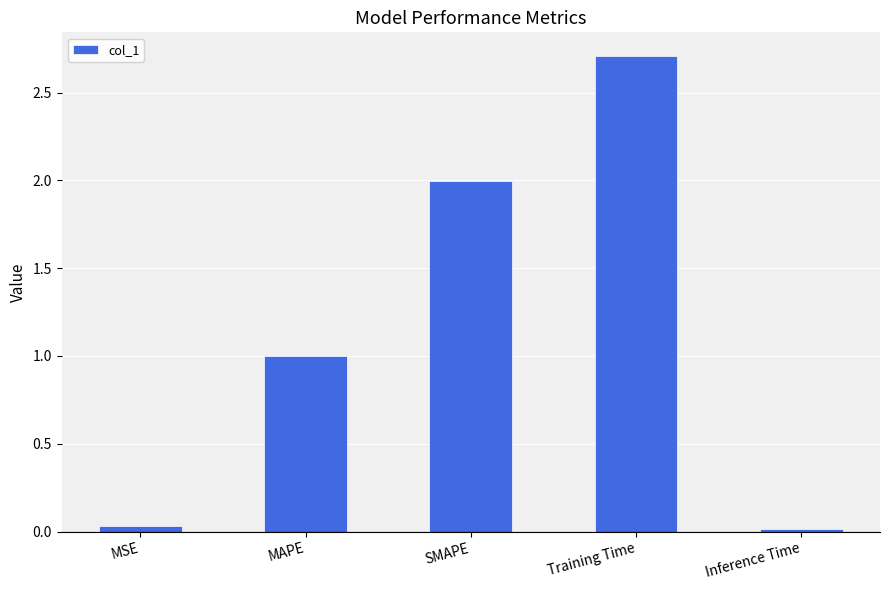

Which label corresponds to the largest value in the chart?

Training Time